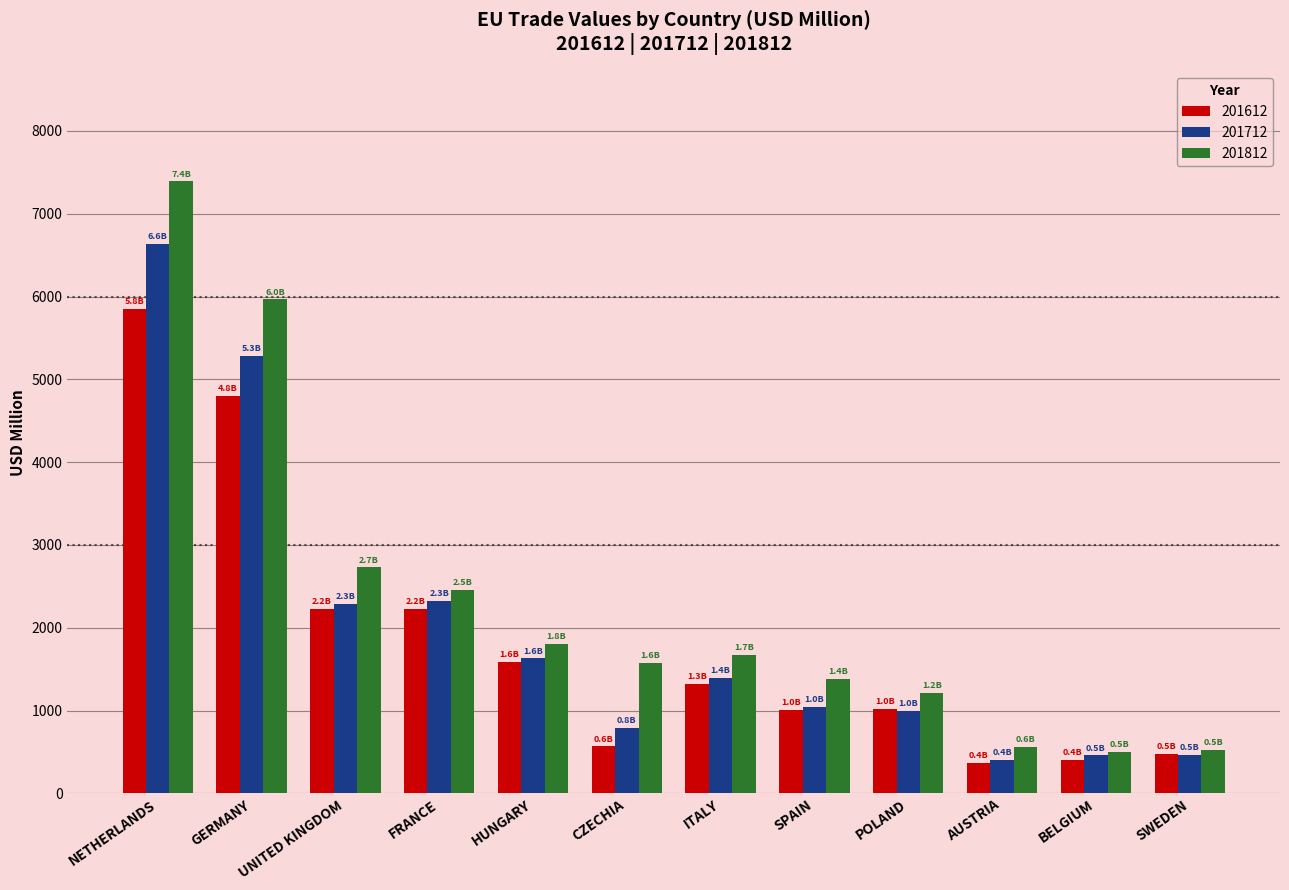

List the series in order of their peak value, highest first.

201812, 201712, 201612